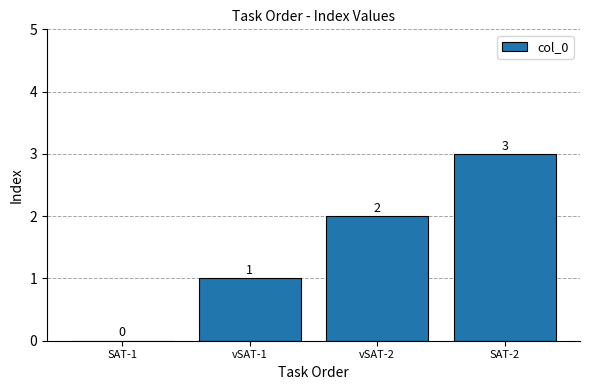

What is the approximate value at SAT-2?

3